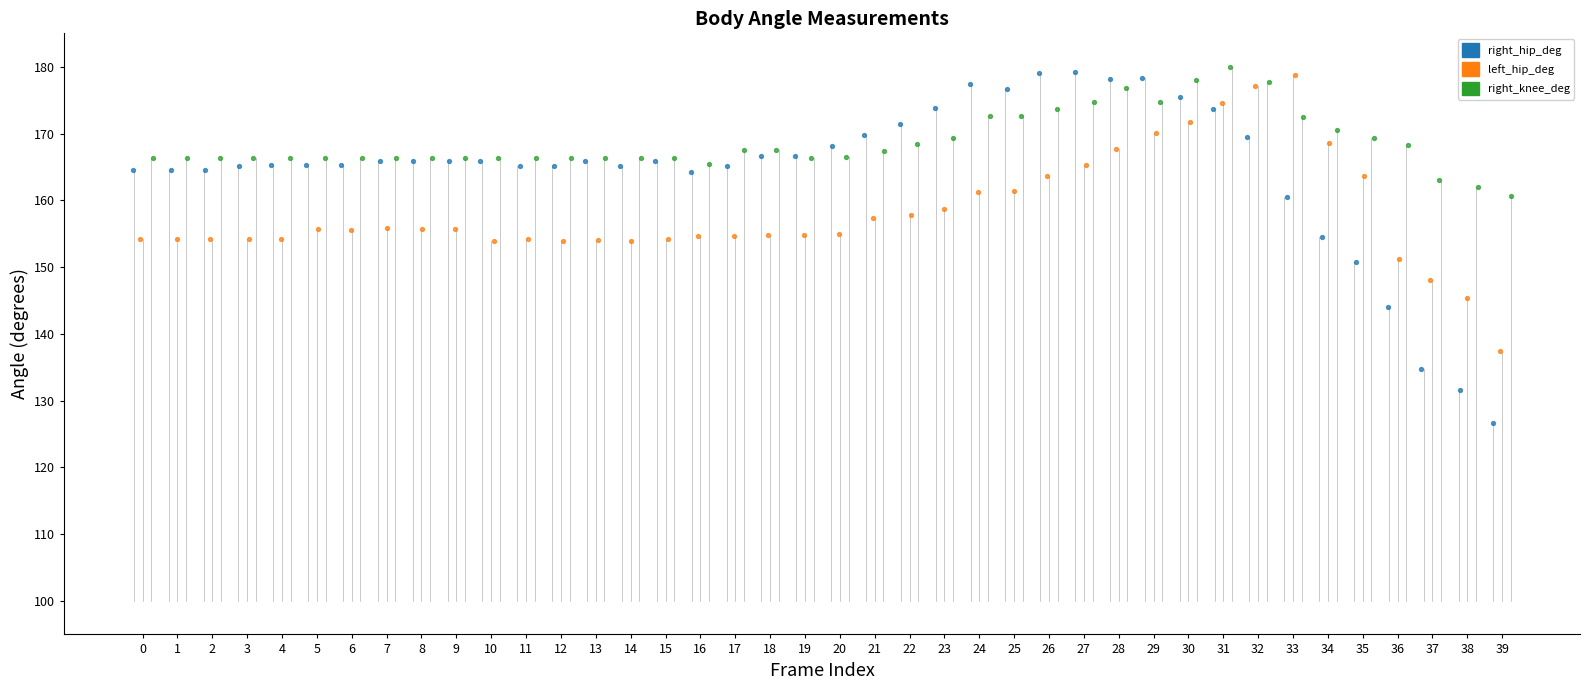

Which series contains the lowest Y value?

right_hip_deg